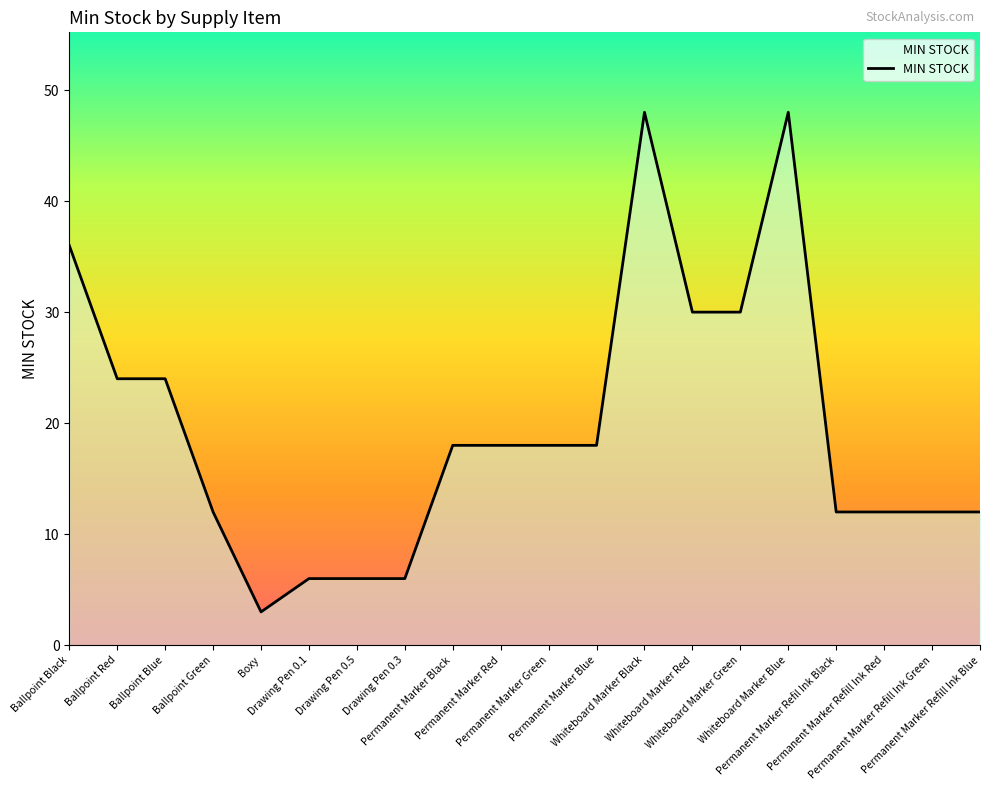

What is the difference between the second highest and second lowest values?

42